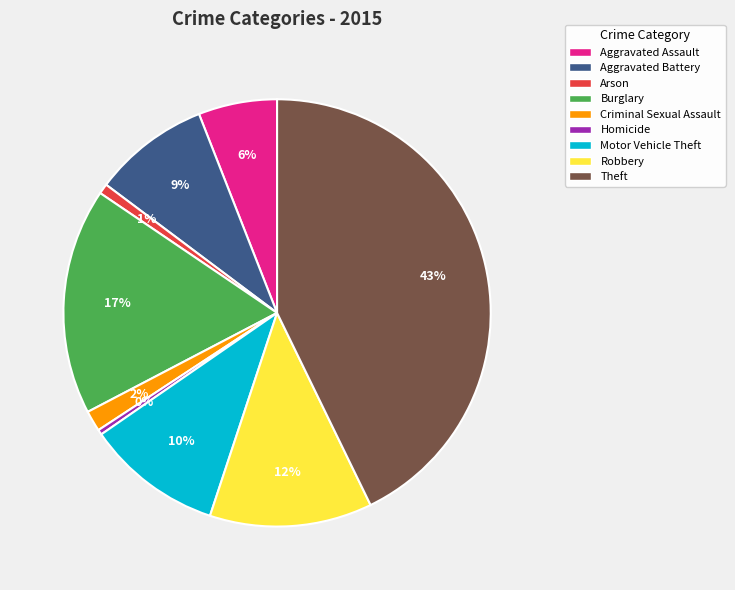

Do Homicide and Arson together represent more than half of the pie?

No